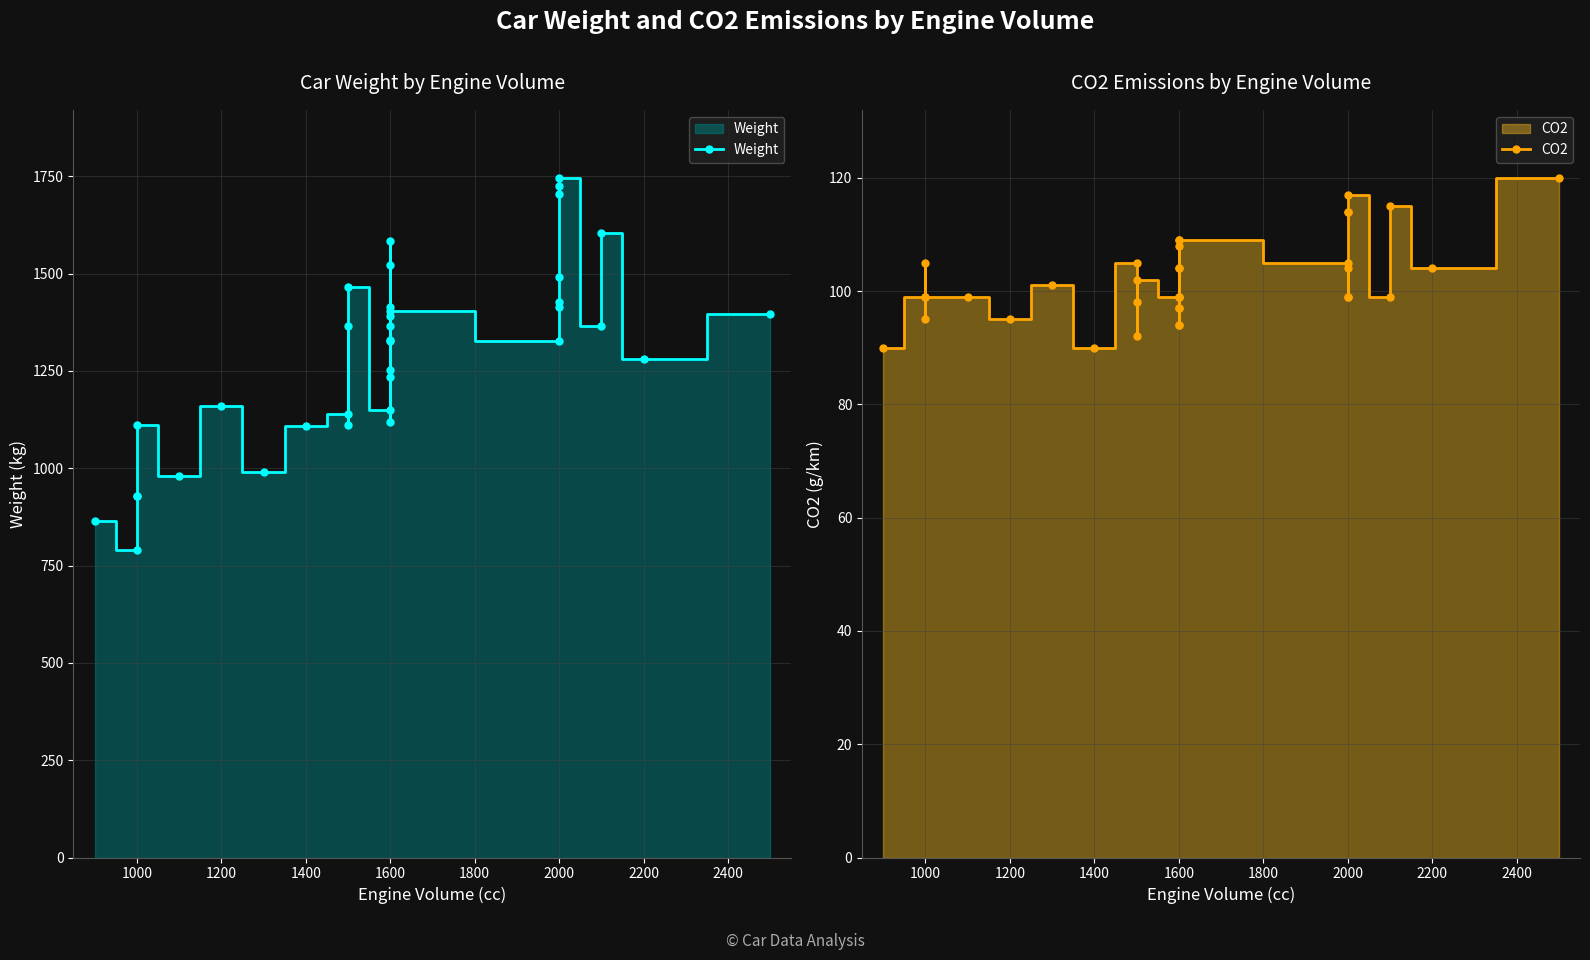

How many lines are shown in the chart?

2